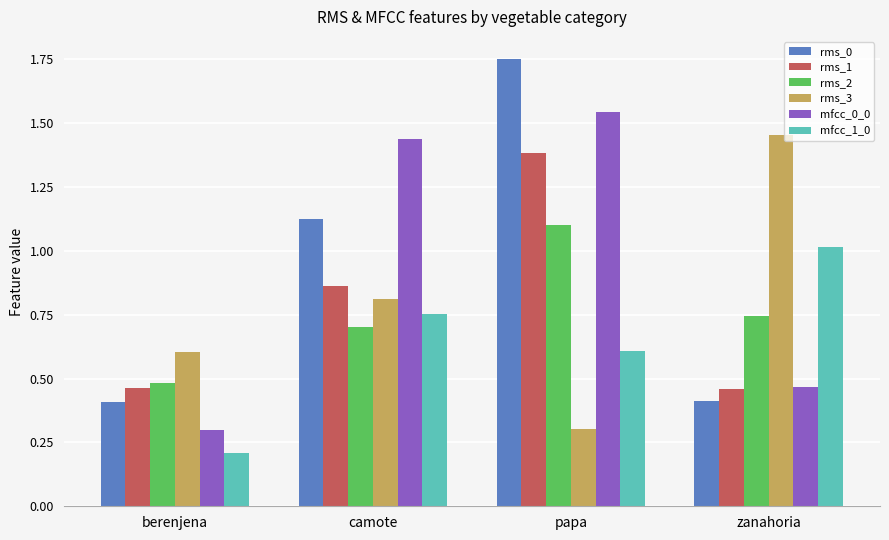

What is the total value across all series at papa?

6.7